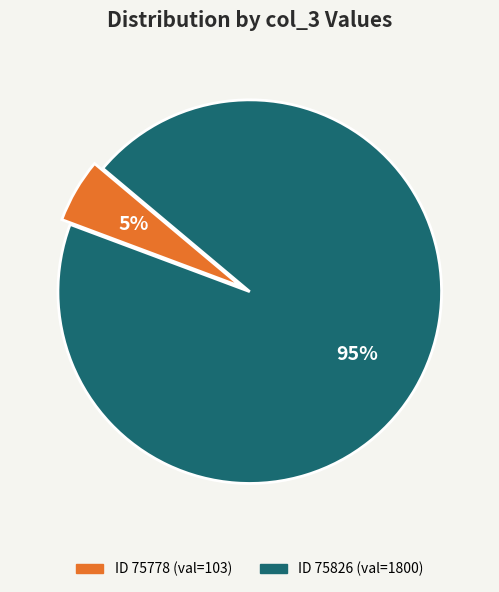

To the nearest percent, what is the average slice percentage?

50%